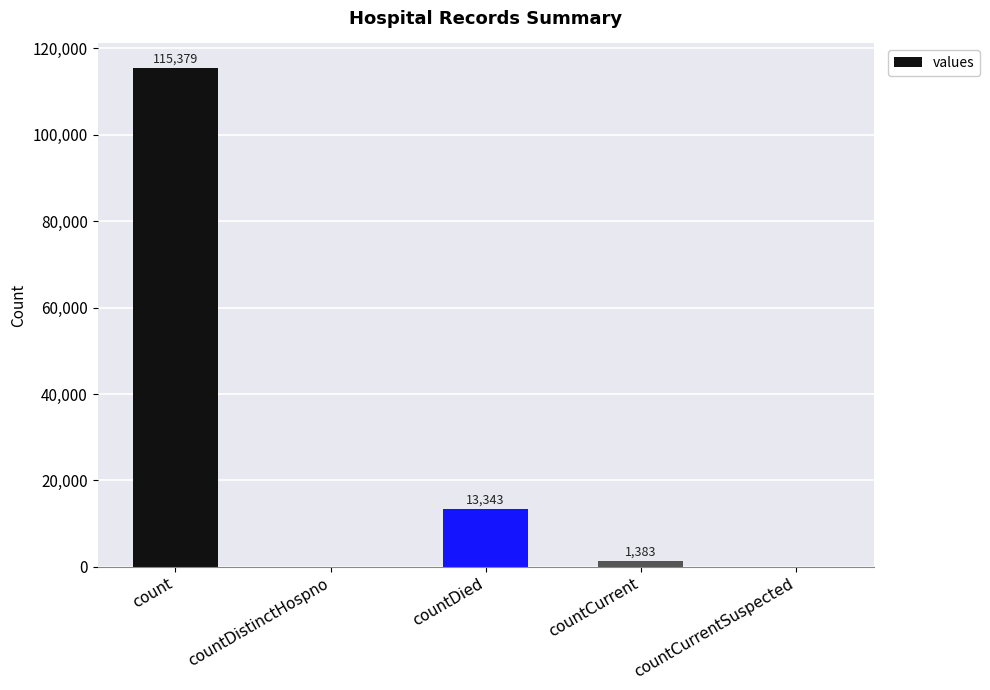

At which label does the data first exceed 1383?

count